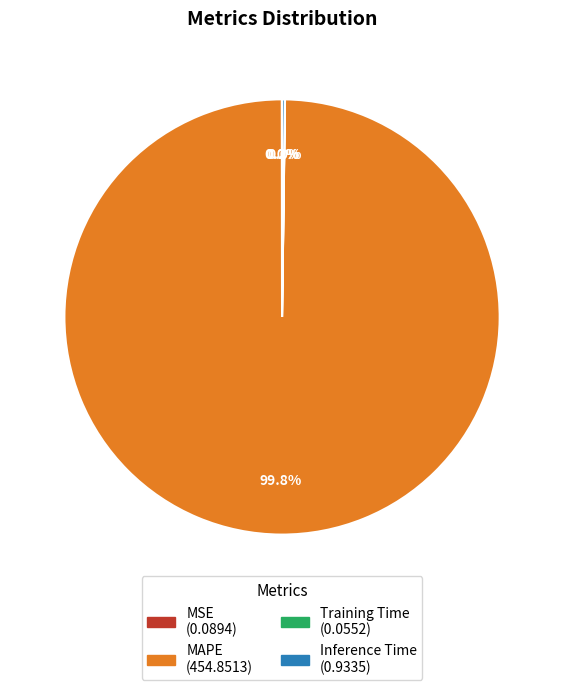

What is the largest slice in the pie chart?

MAPE